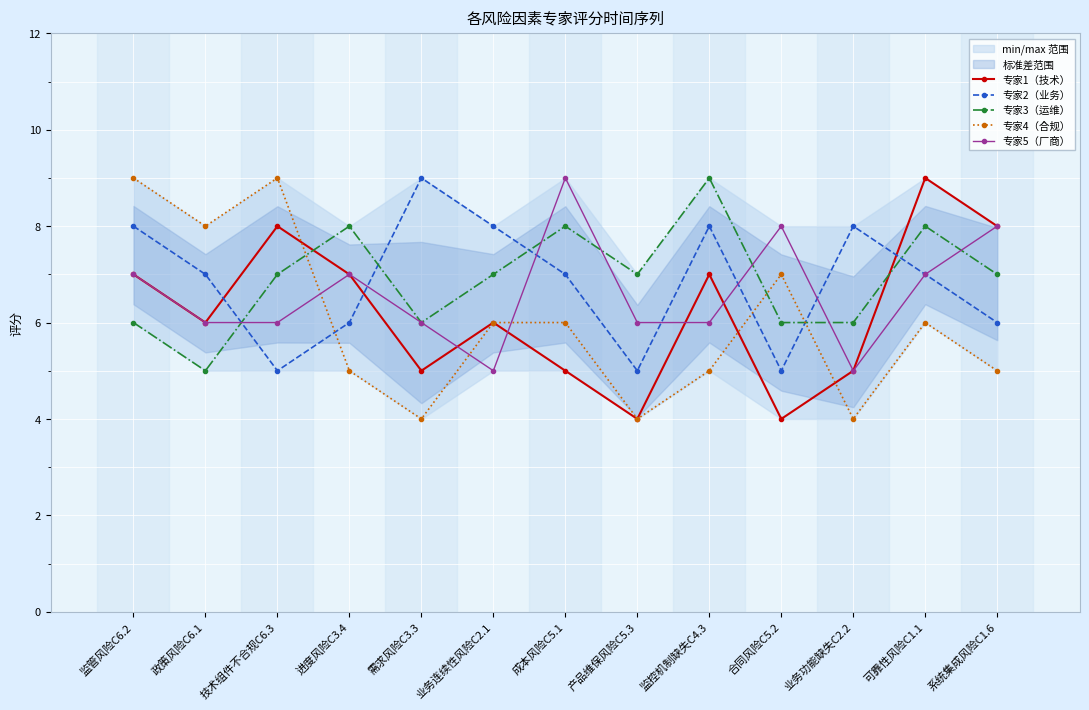

Which series changed the most between 监管风险C6.2 and 政策风险C6.1?

专家1（技术）